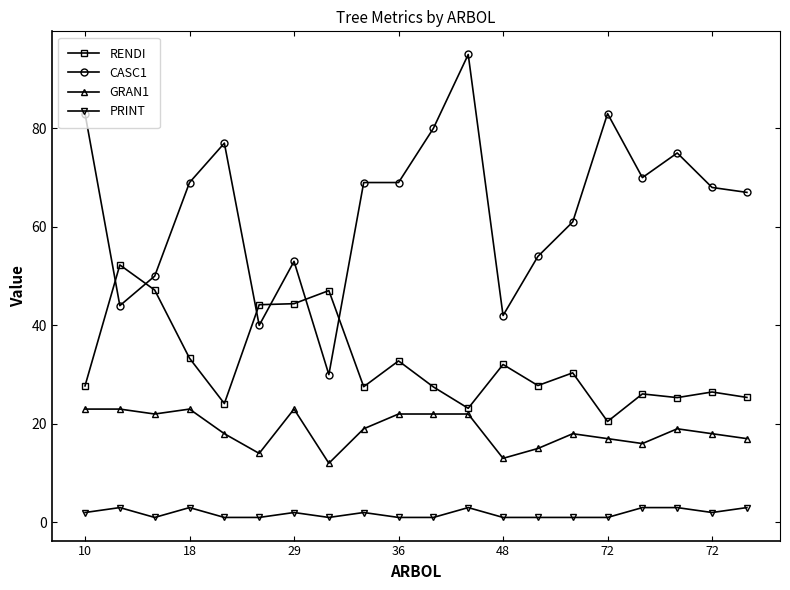

Which series has the largest total across all categories?

CASC1